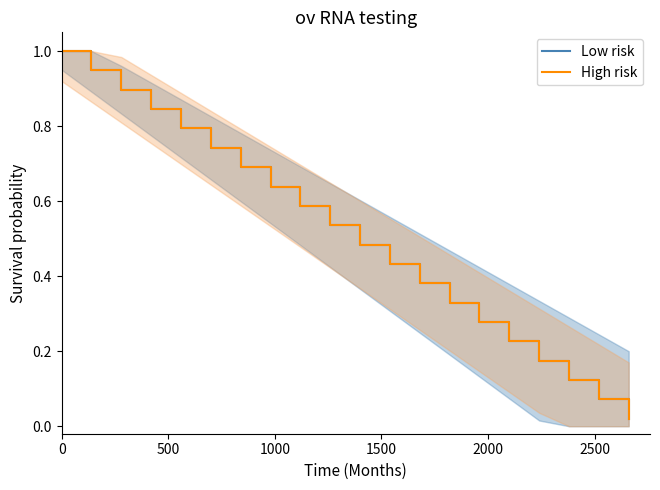

What are all the series names shown in the legend?

Low risk, High risk